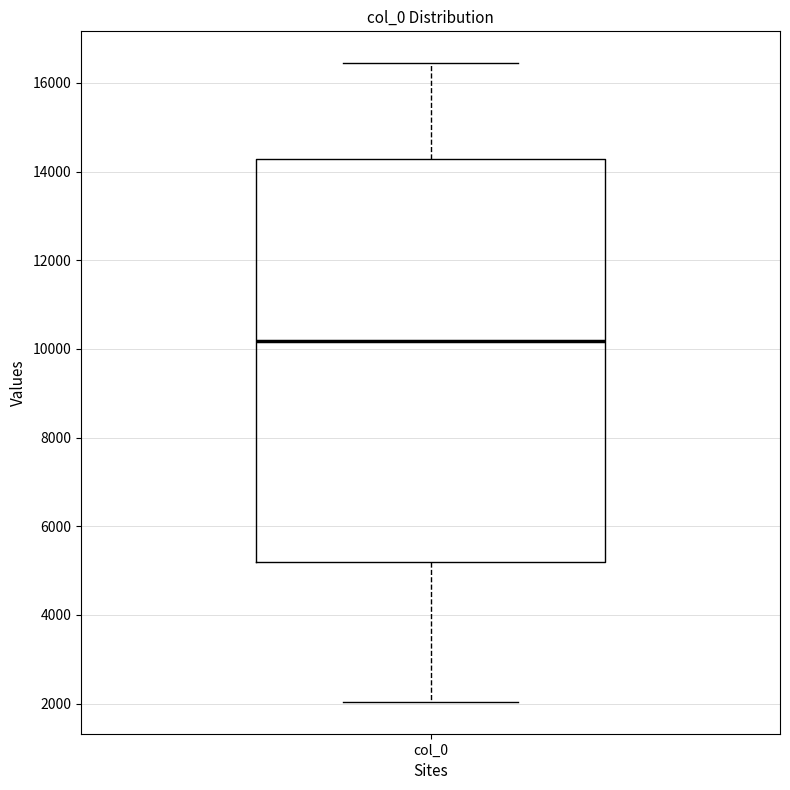

Transcribe this box plot: give where the median line is, the range the box spans, and where the two whiskers end, as read against the y-axis. The values are not printed on the chart, so give them approximately, as read against the axis.

median 10200, box 5200 to 14200, whiskers 2000 to 16400